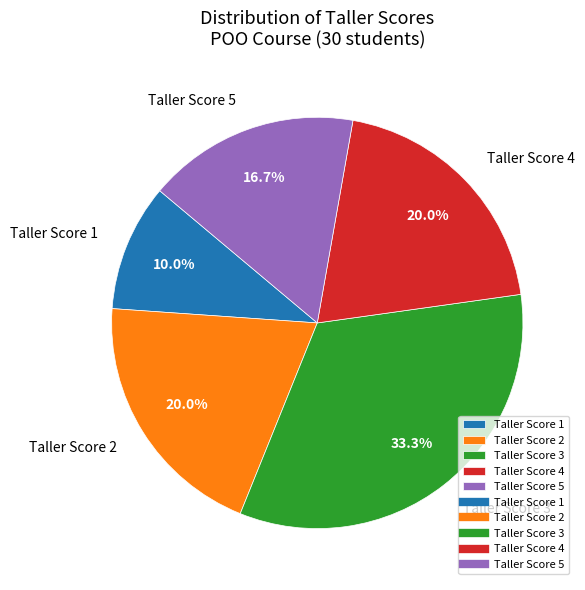

Which has a higher value, Taller Score 5 or Taller Score 2?

Taller Score 2